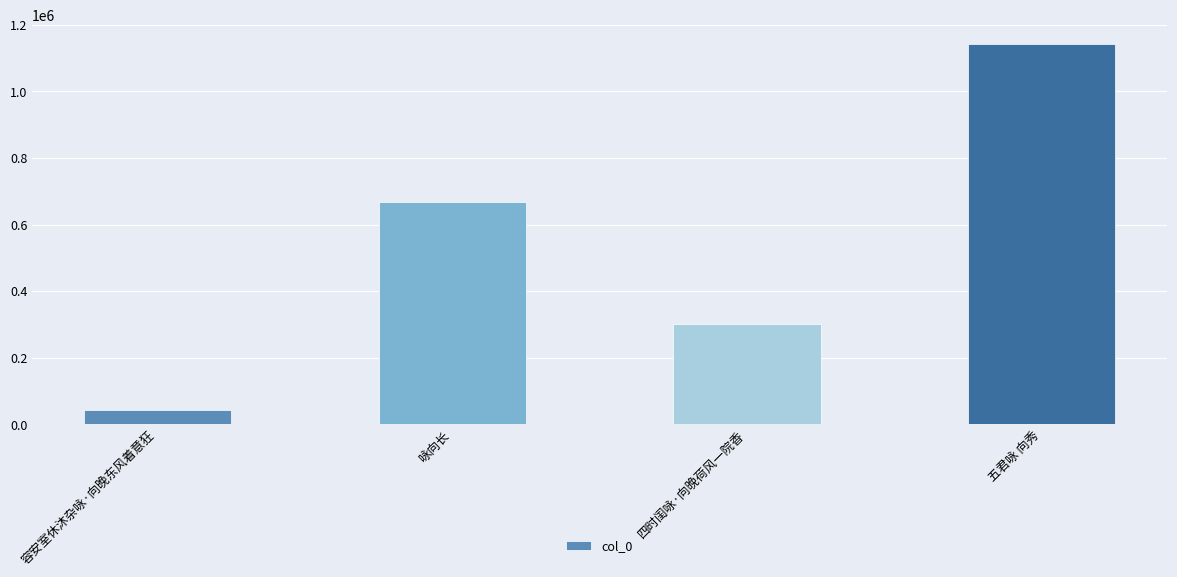

How many values are between 300833 and 1142990?

3